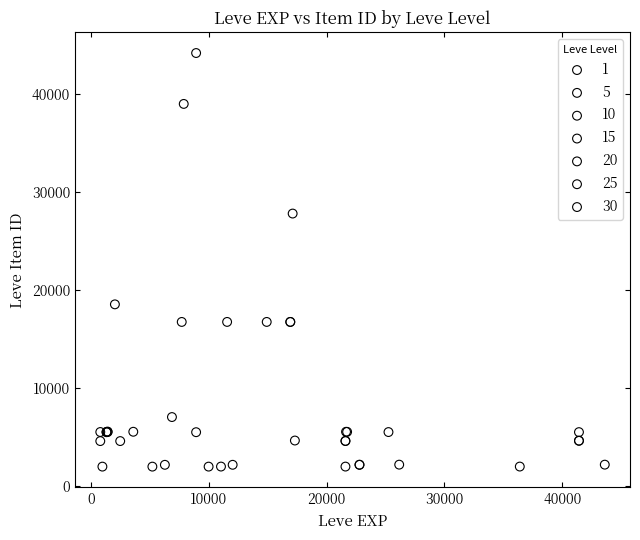

Which series contains the highest Y value?

10